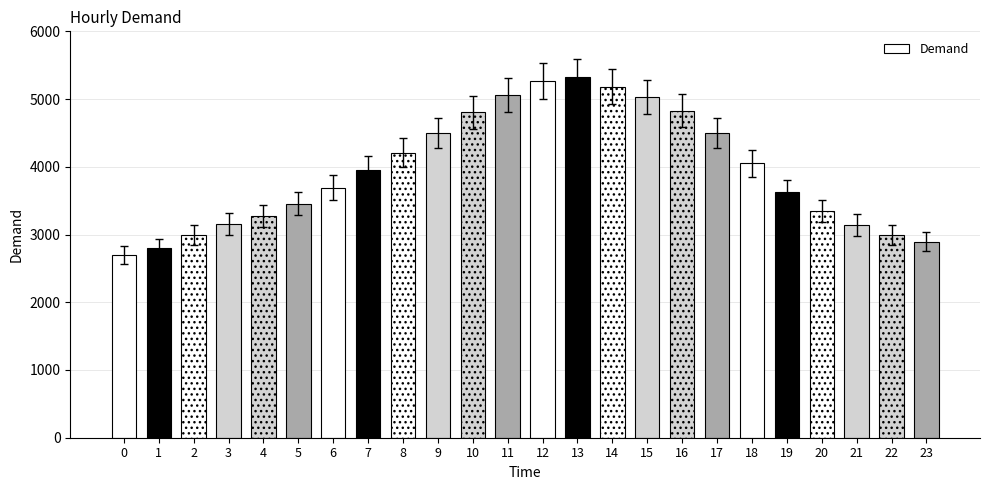

Between 11 and 6, which is larger?

11